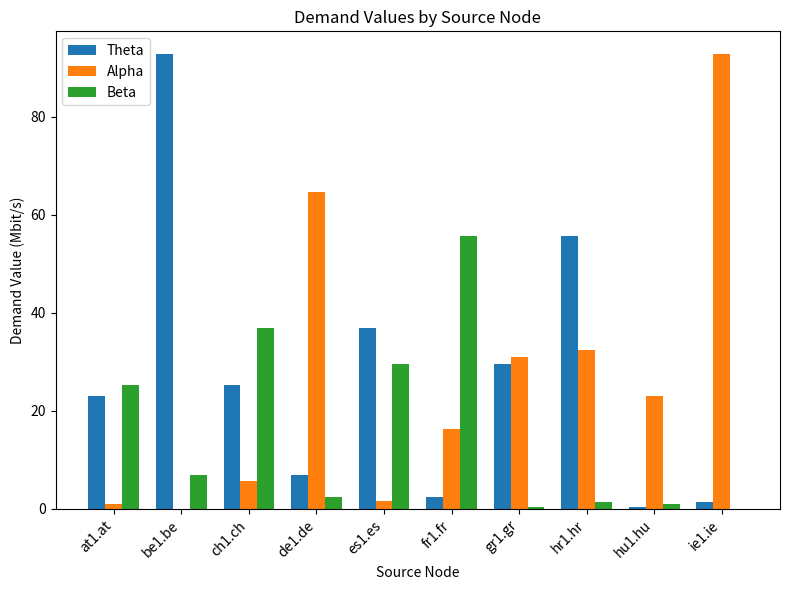

Is the value of Alpha at gr1.gr greater than the value of Theta at at1.at?

Yes